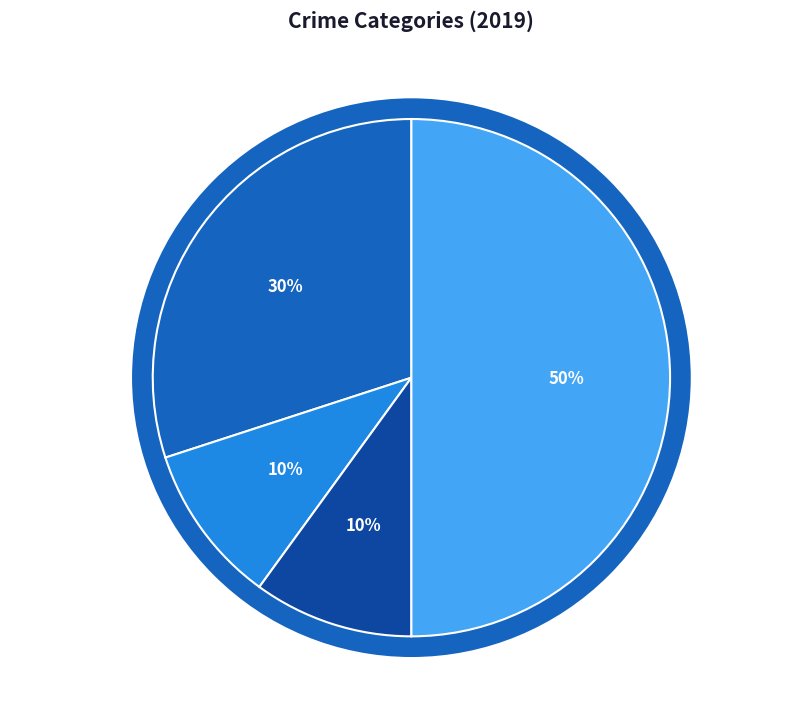

To the nearest percent, what portion does Aggravated Battery represent?

10%